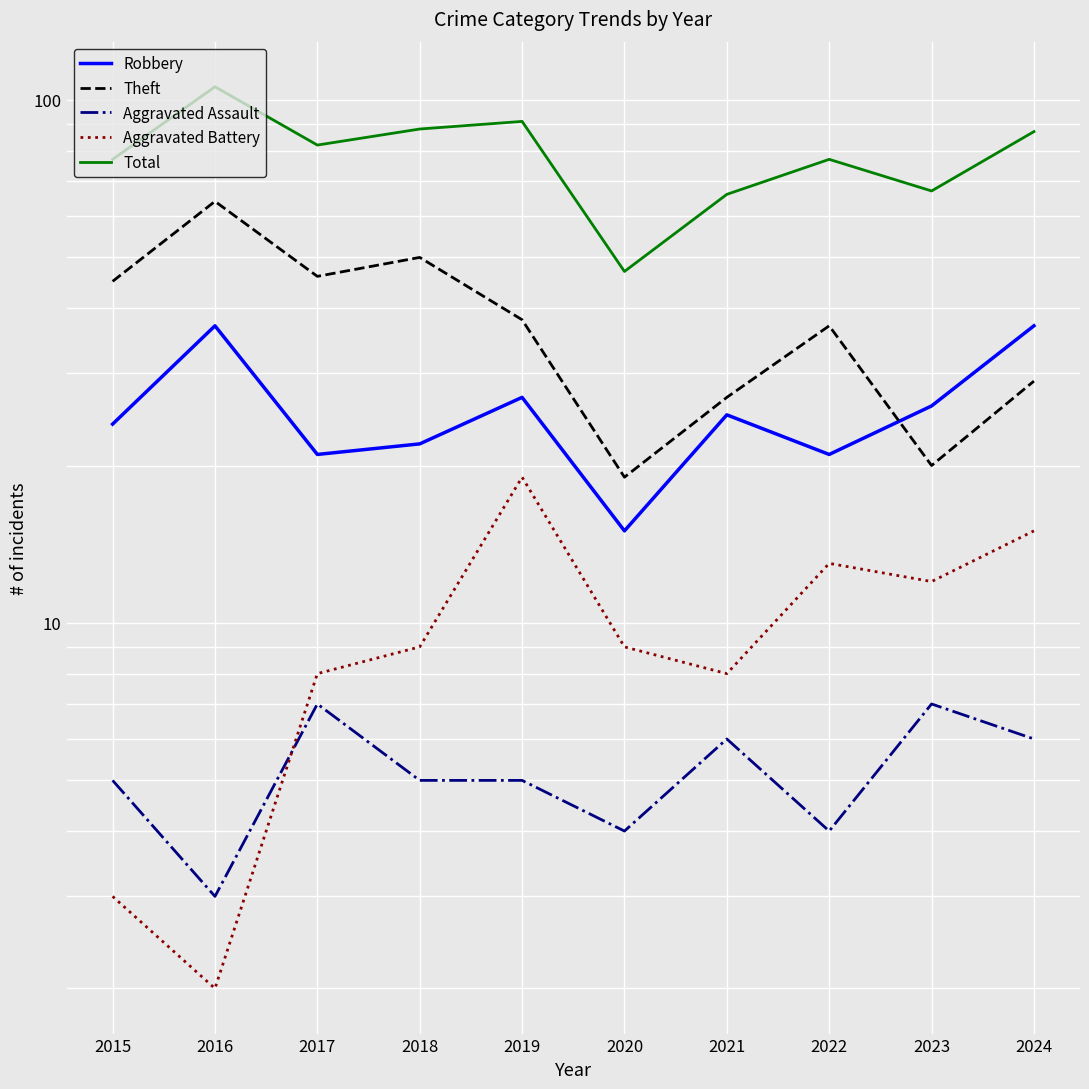

What are all the series names shown in the legend?

Robbery, Theft, Aggravated Assault, Aggravated Battery, Total